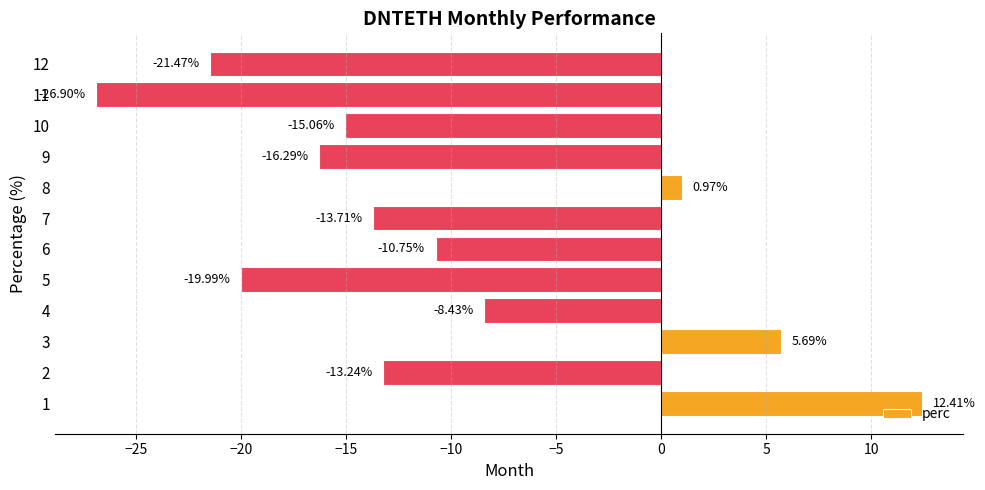

Between 10 and 7, which is larger?

7